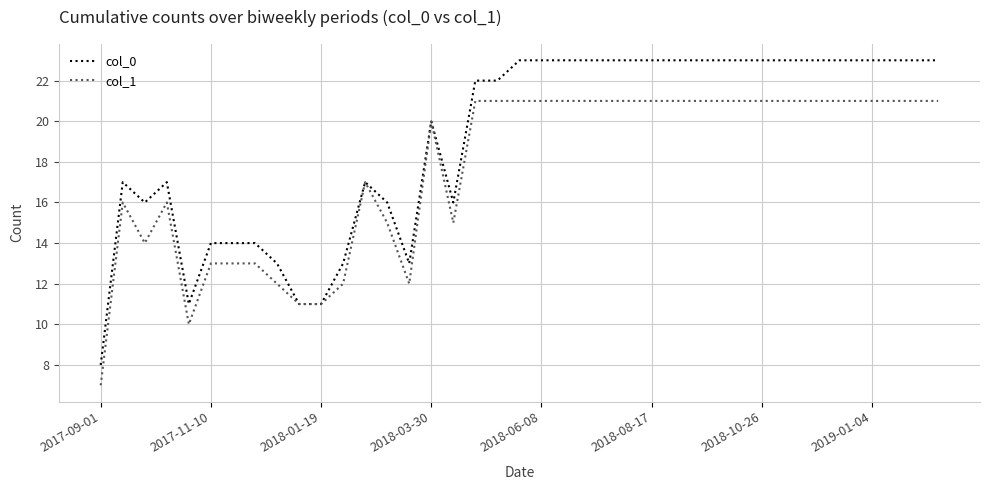

List the series in order of their overall mean, lowest first.

col_1, col_0